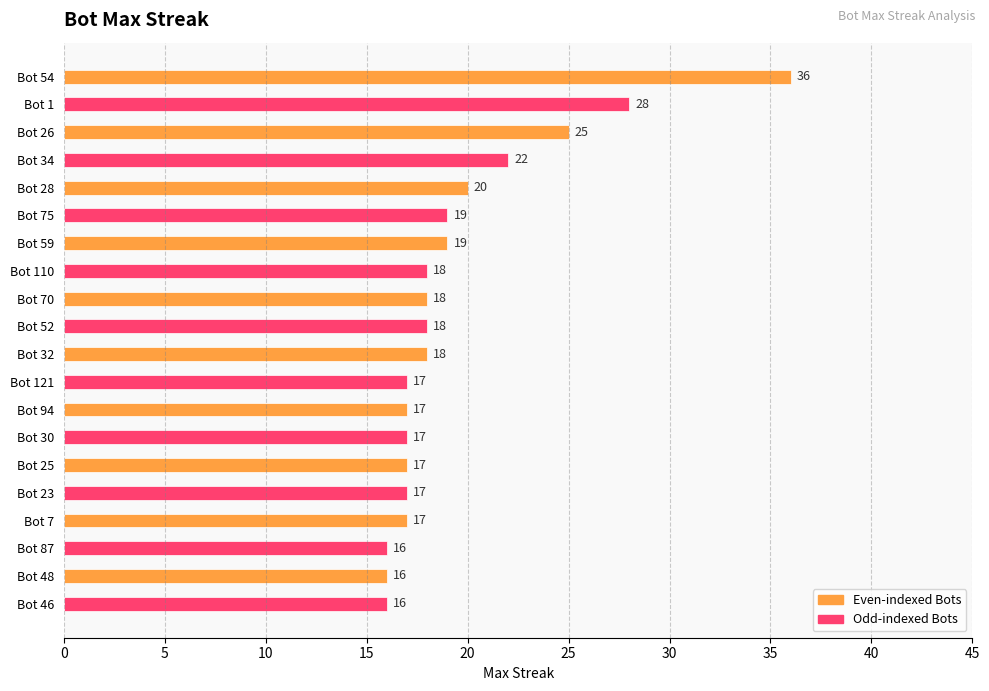

What is the ratio of the value at 23 to the value at 59?

0.9